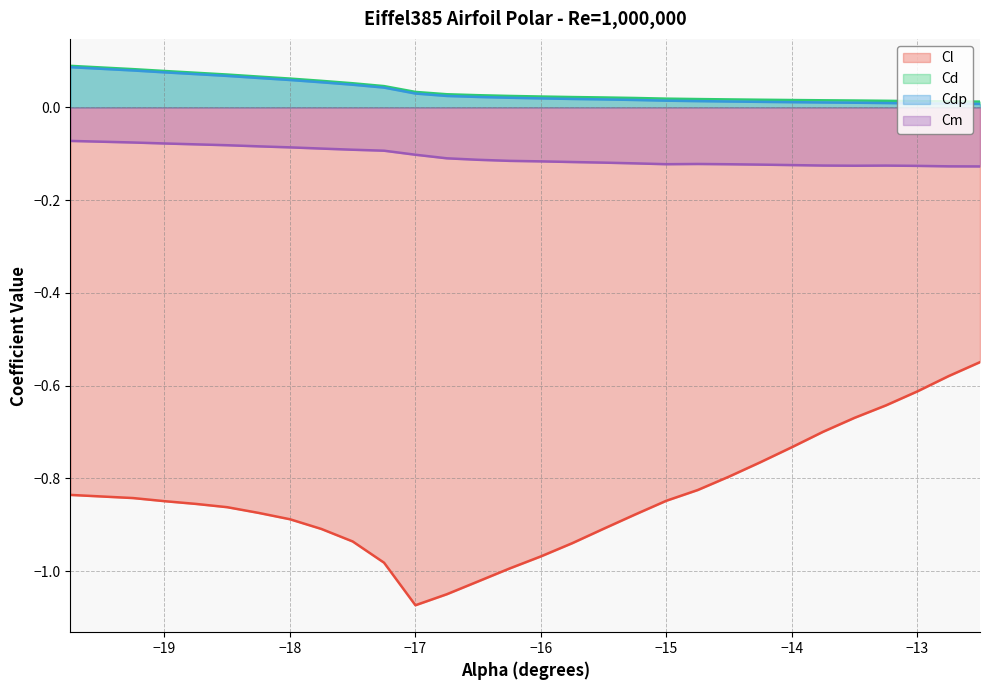

Rank the series by their maximum value, from highest to lowest.

Cd, Cdp, Cm, Cl